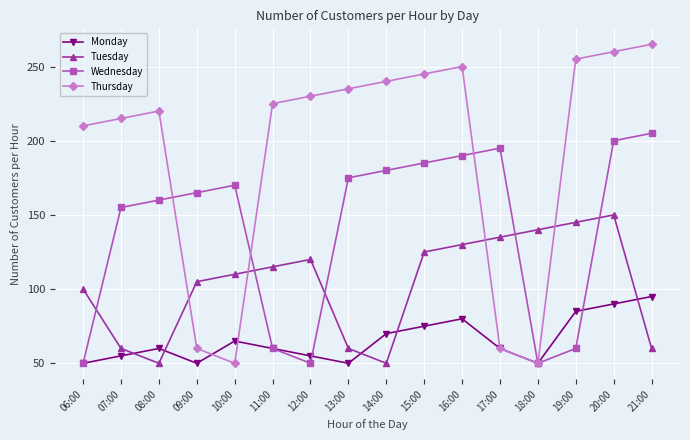

How many interior local peaks does the Thursday series have?

2